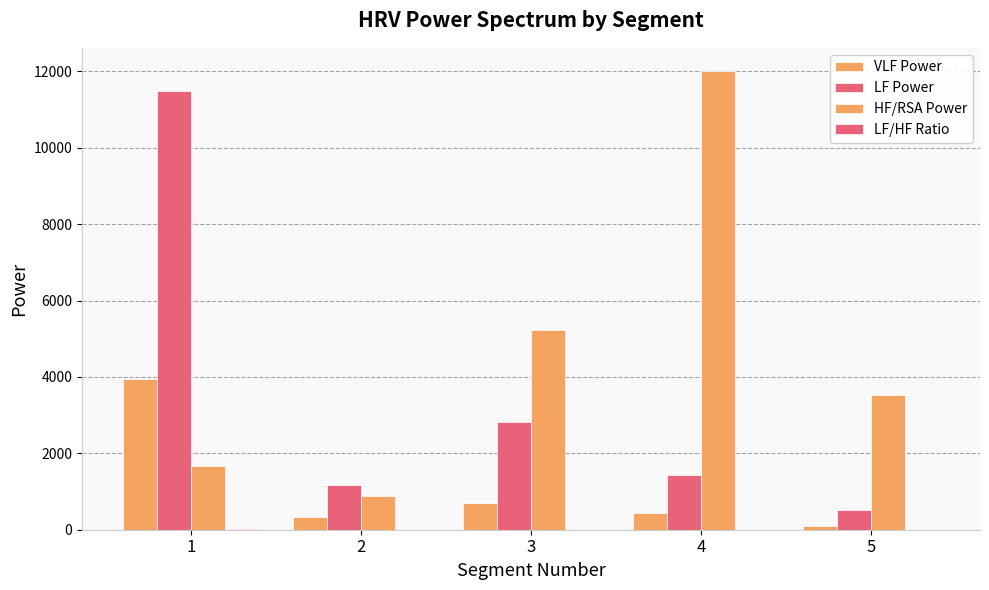

How many groups of bars are there?

5